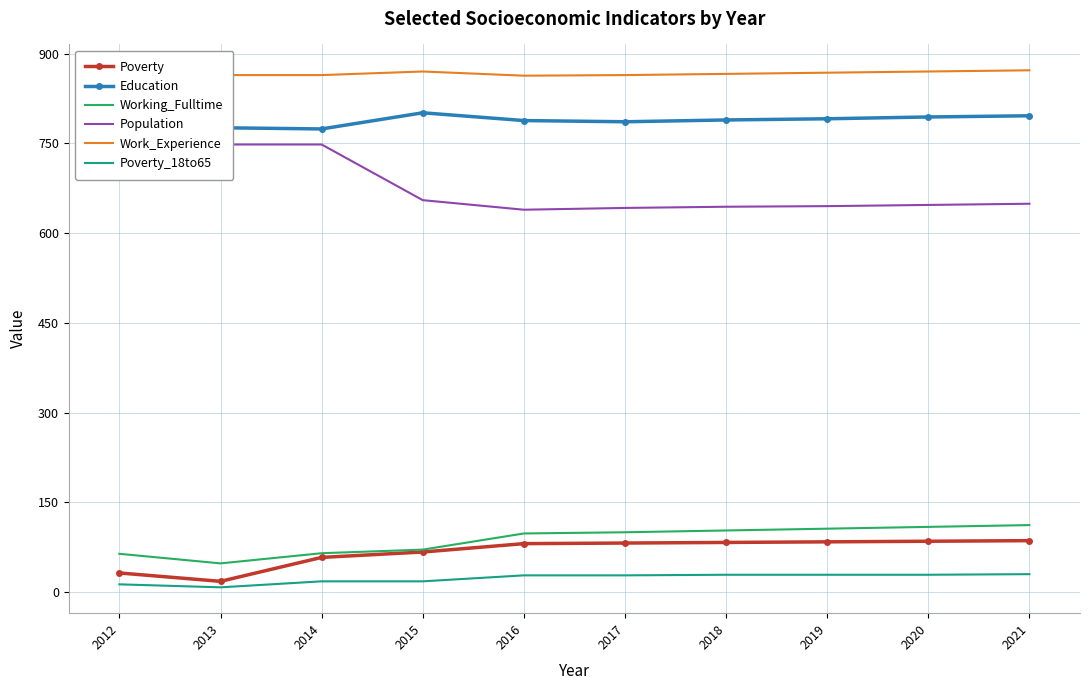

Rank the series at 2014 from highest to lowest value.

Work_Experience, Education, Population, Working_Fulltime, Poverty, Poverty_18to65